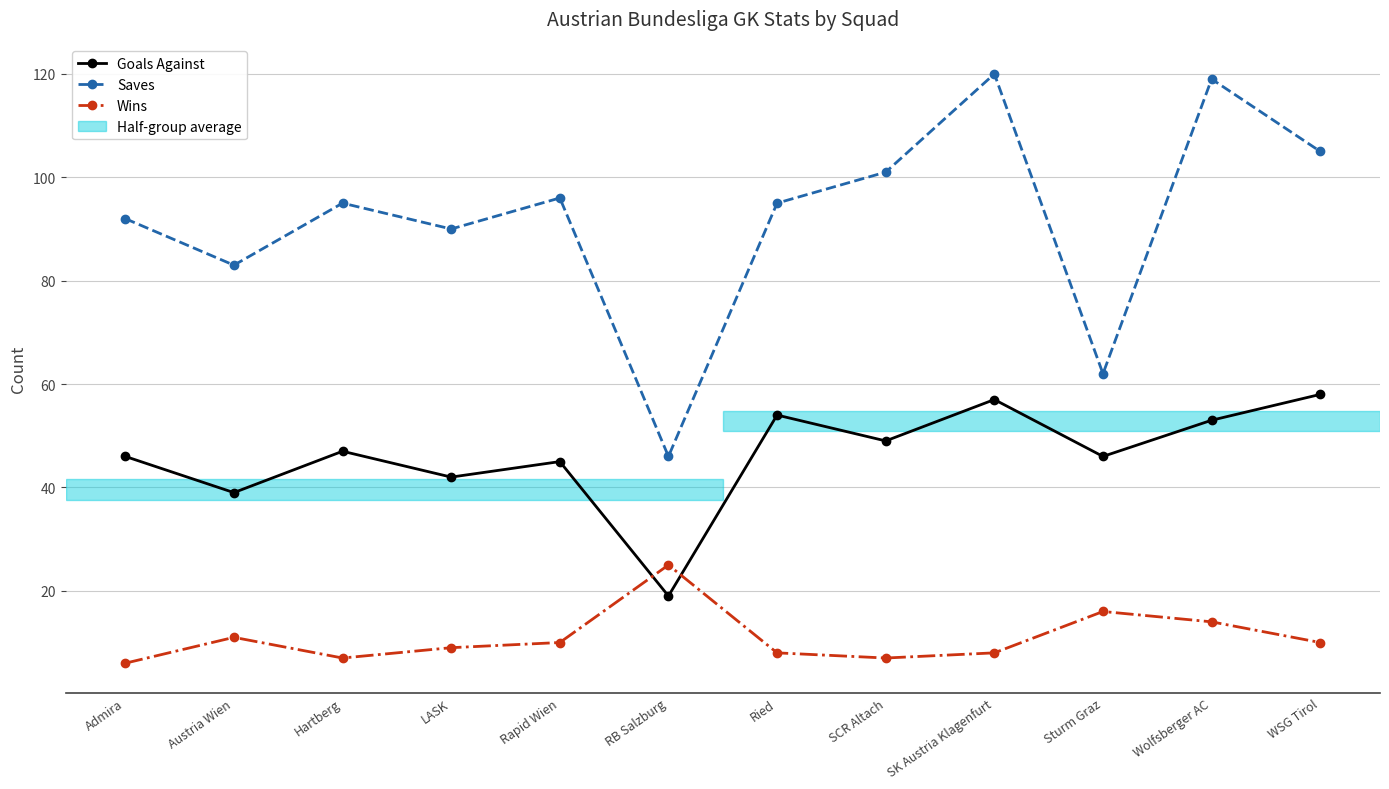

How many intersections are there between Goals Against and Wins?

2